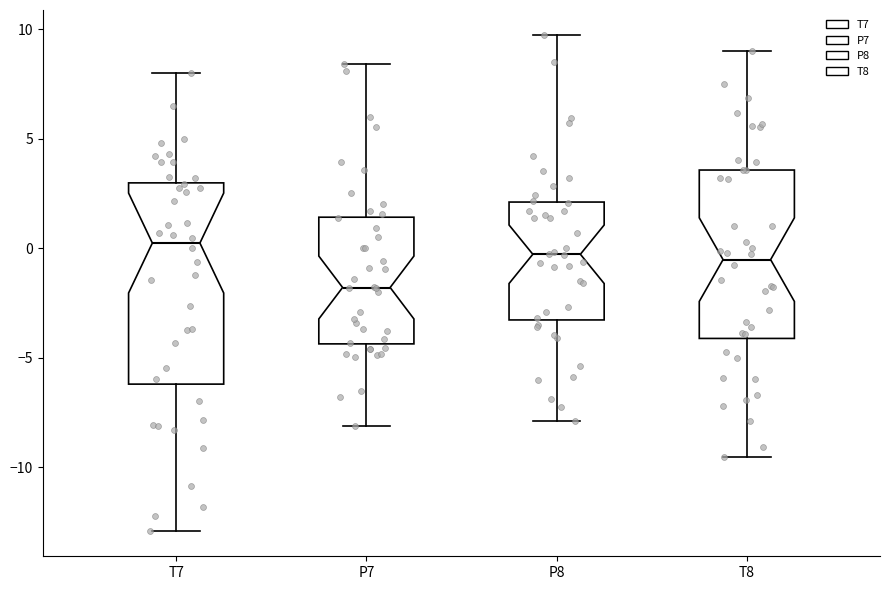

Reading left to right, transcribe this box plot: for each box, give where its median line is, the range the box spans, and where its two whiskers end, as read against the y-axis. The values are not printed on the chart, so give them approximately, as read against the axis.

T7: median 0.0, box -6.0 to 3.0, whiskers -13.0 to 8.0
P7: median -2.0, box -4.5 to 1.5, whiskers -8.0 to 8.5
P8: median -0.5, box -3.5 to 2.0, whiskers -8.0 to 9.5
T8: median -0.5, box -4.0 to 3.5, whiskers -9.5 to 9.0